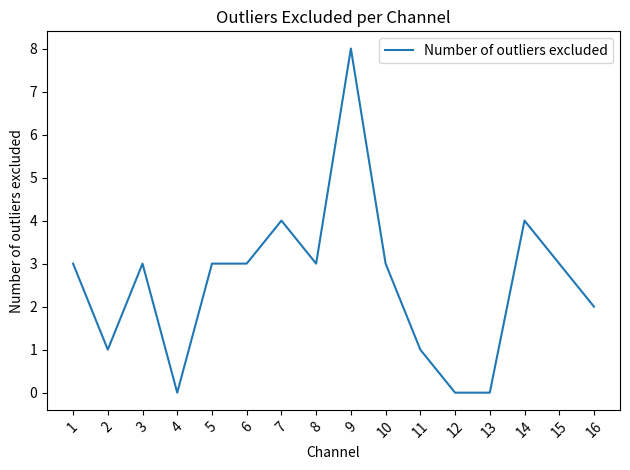

Count the number of data series in this chart.

1